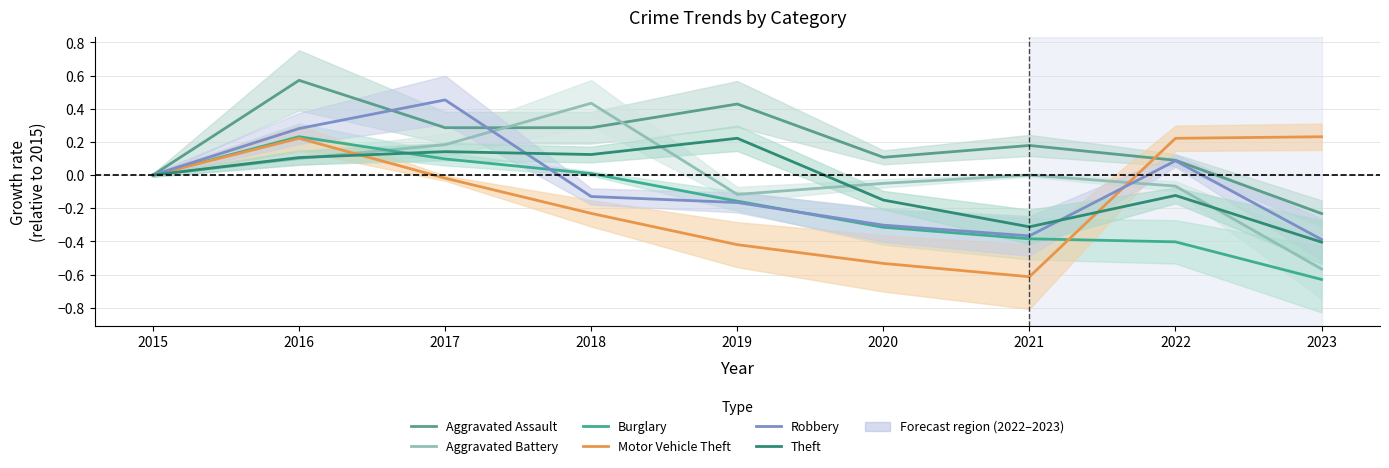

Which category has the highest value in the Motor Vehicle Theft series?

2023